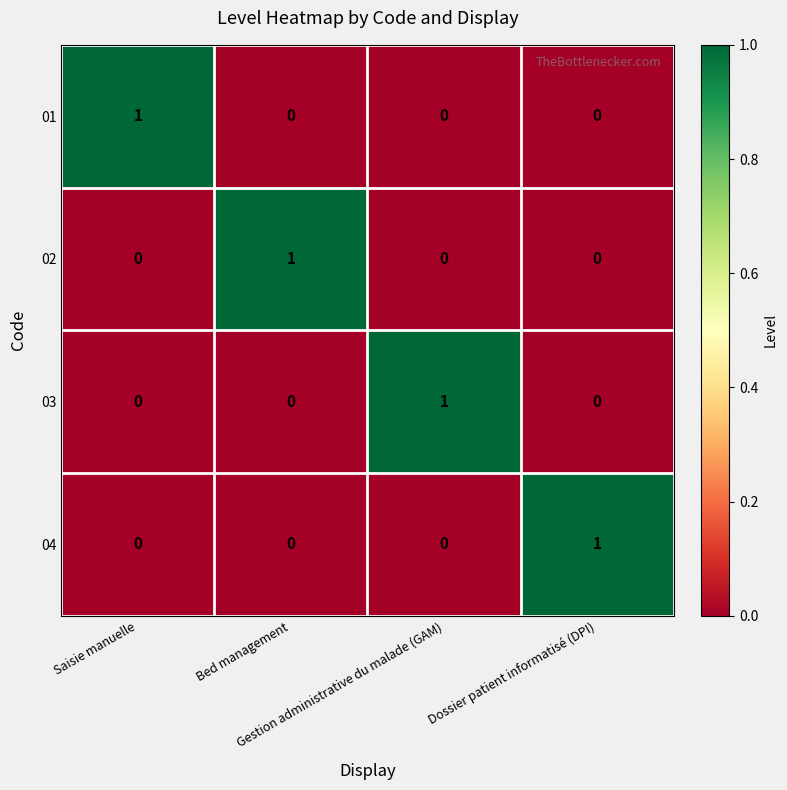

At how many categories does at least one series exceed 0?

4